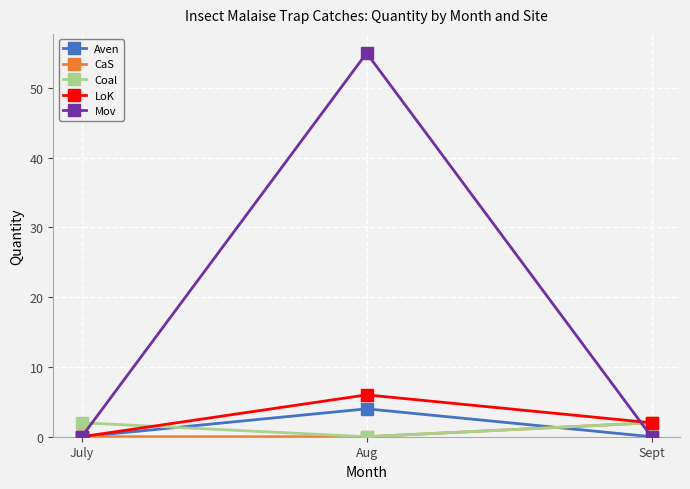

Reading left to right, list all the values displayed in this chart.

Aven: 0	4	0
CaS: 0	0	2
Coal: 2	0	2
LoK: 0	6	2
Mov: 0	55	0